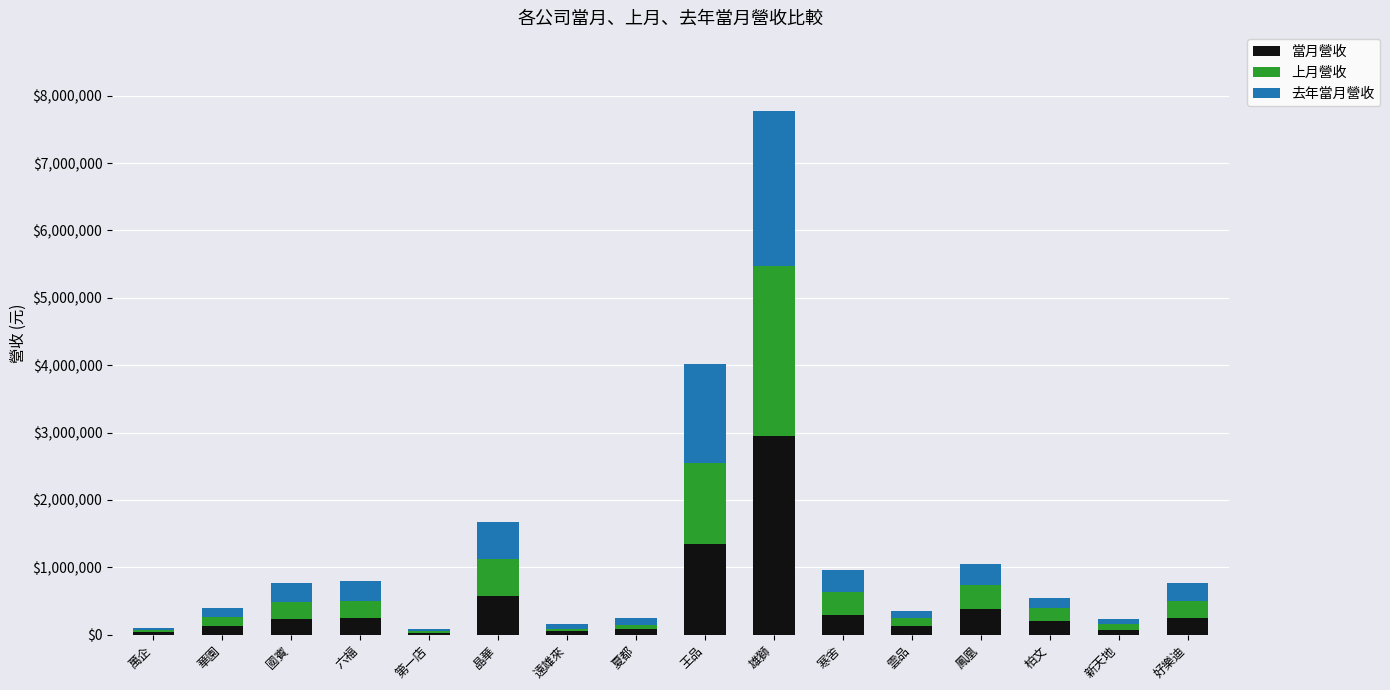

How many series are shown in this chart?

3